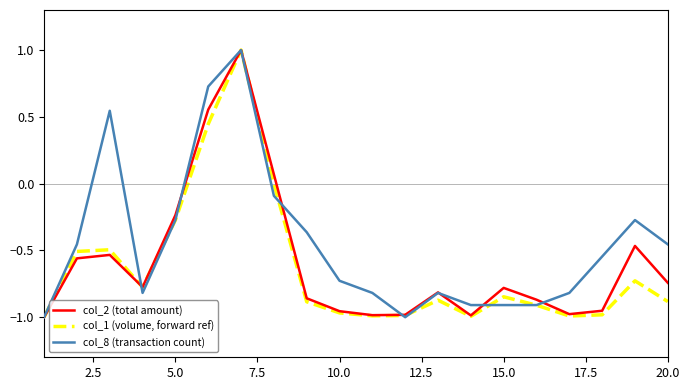

Rank the series by their average value, from highest to lowest.

col_8 (transaction count), col_2 (total amount), col_1 (volume, forward ref)